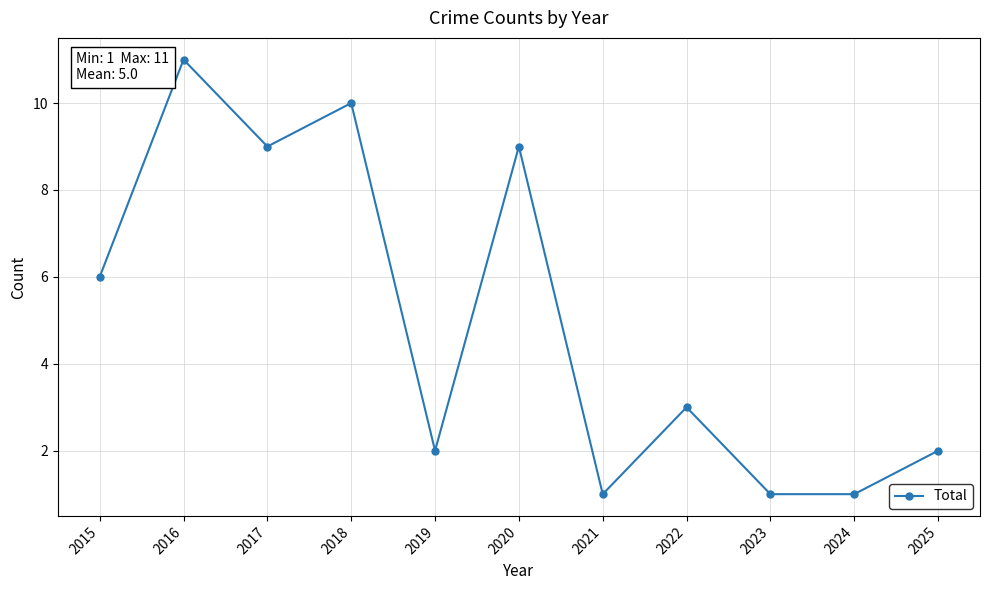

What is the sum of all values?

55